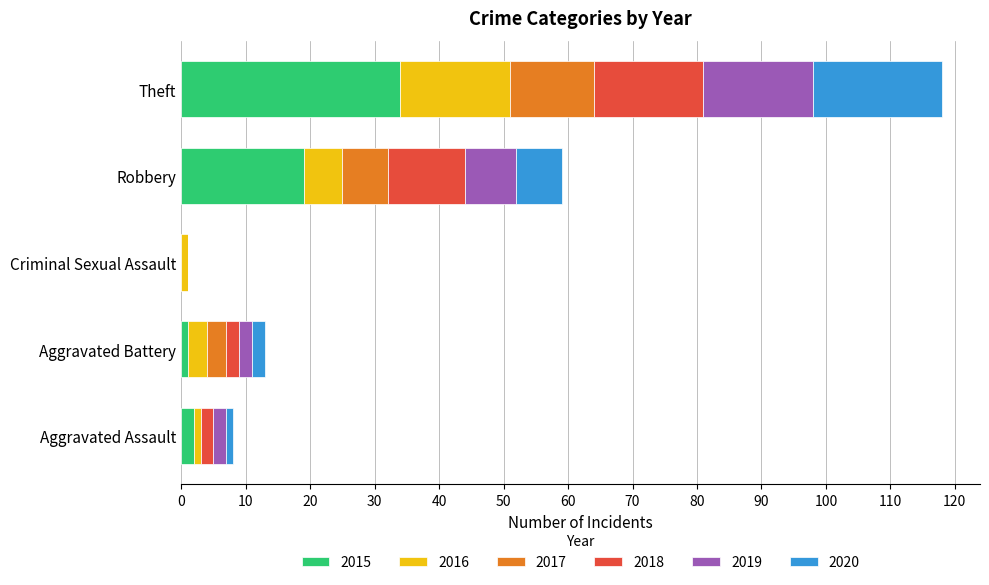

What are all the series names shown in the legend?

2015, 2016, 2017, 2018, 2019, 2020